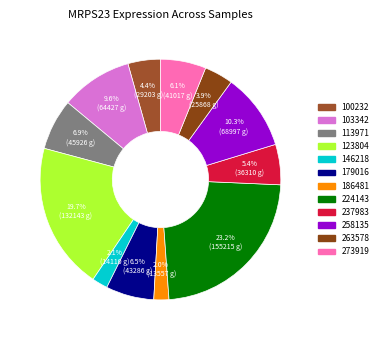

Which has a higher value, 146218 or 186481?

146218